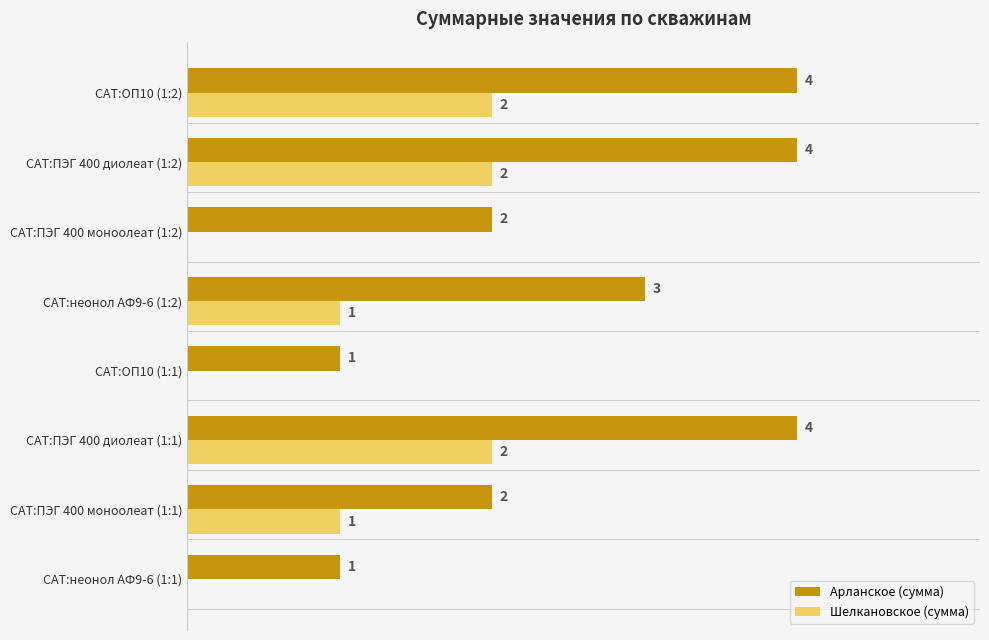

Which series changed the most between САТ:ПЭГ 400 моноолеат (1:1) and САТ:ПЭГ 400 моноолеат (1:2)?

Шелкановское (сумма)